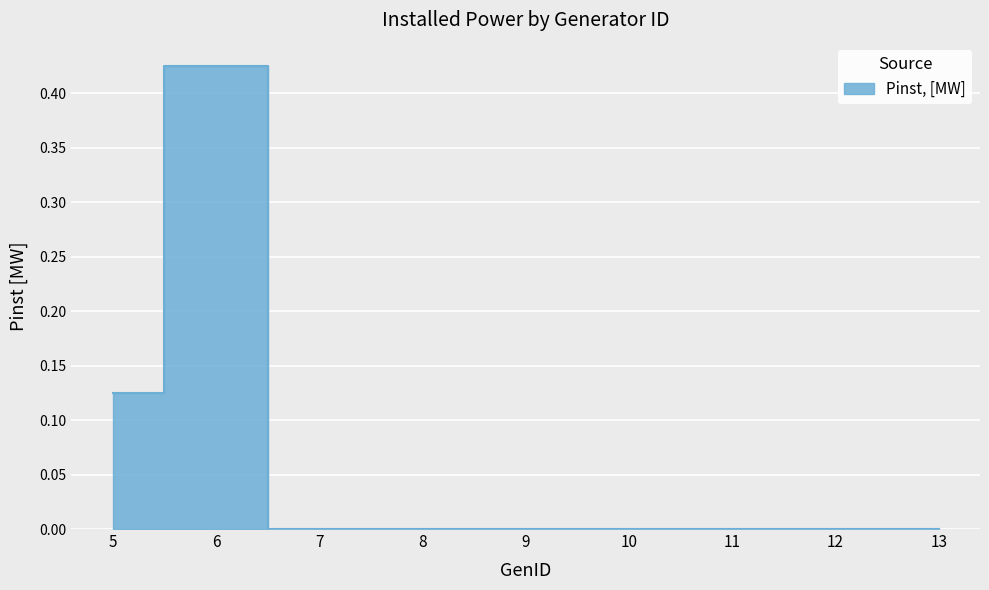

Which label corresponds to the largest value in the chart?

6